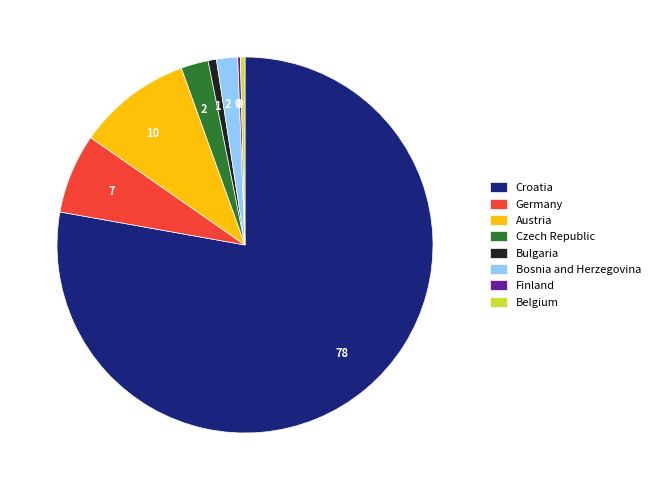

Approximately how many times larger is the value at Bulgaria compared to Bosnia and Herzegovina?

0.4